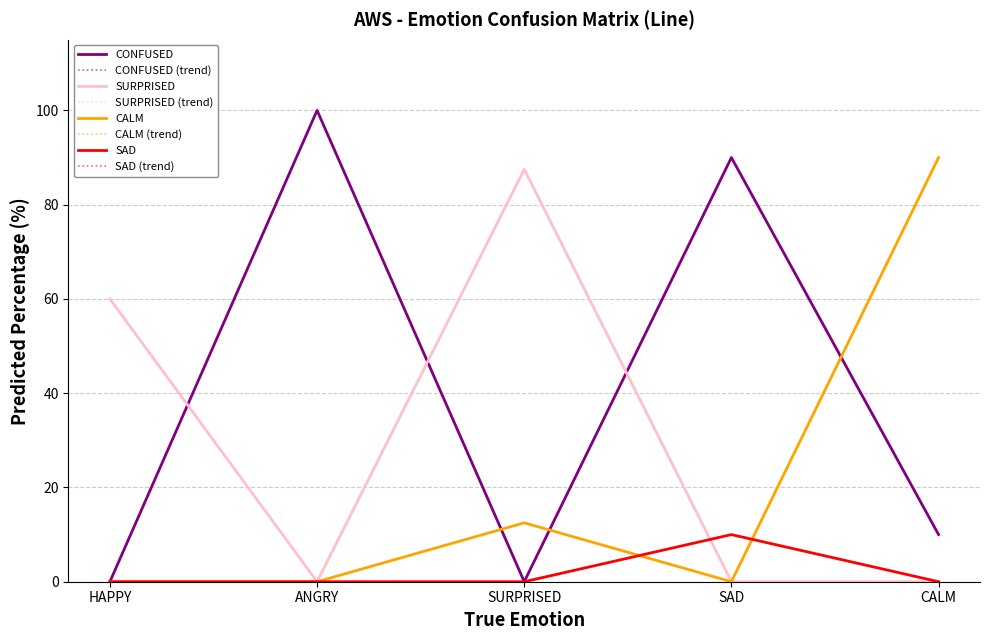

What is the sum of the CALM values at SAD and SURPRISED?

12.5